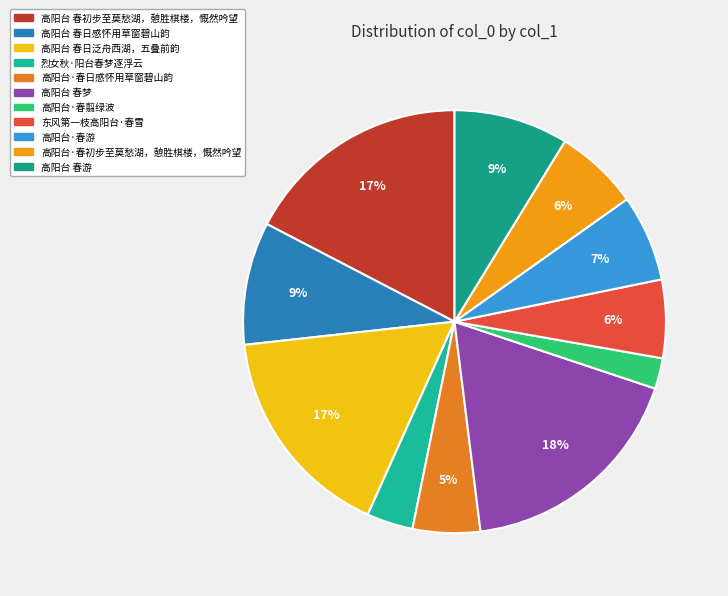

Is it true that 高阳台·春游 is 7% of the pie?

True